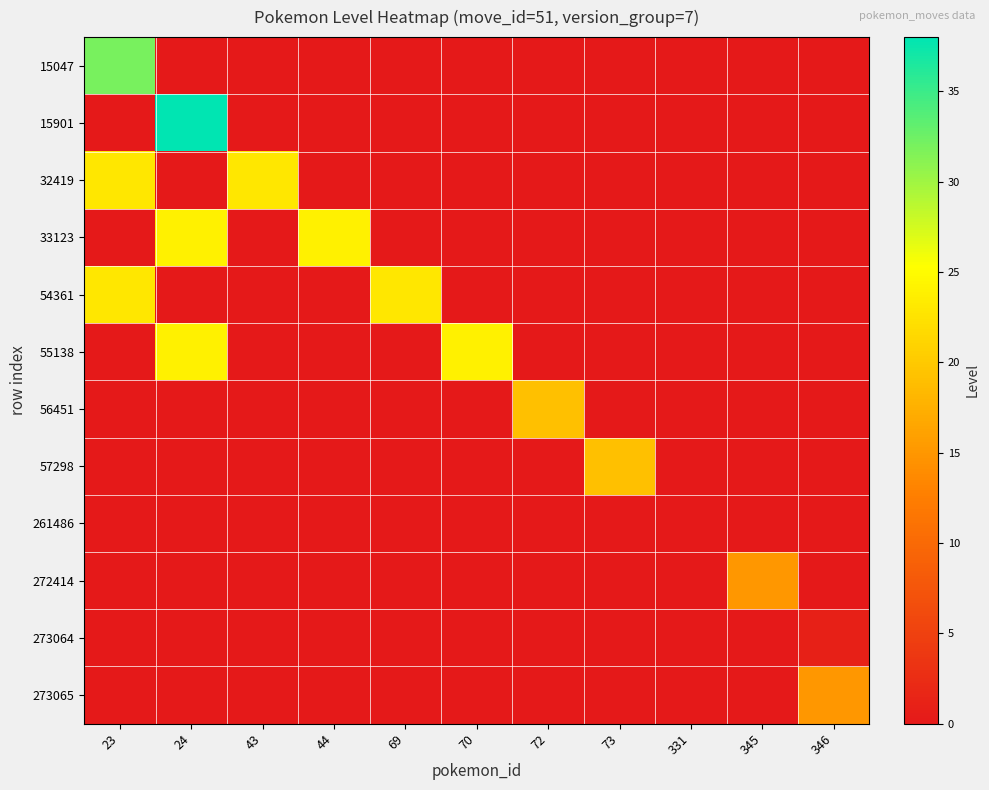

Reading left to right, list all the values displayed in this chart.

15047: 23=32	24=0	43=0	44=0	69=0	70=0	72=0	73=0	331=0	345=0	346=0
15901: 23=0	24=38	43=0	44=0	69=0	70=0	72=0	73=0	331=0	345=0	346=0
32419: 23=23	24=0	43=23	44=0	69=0	70=0	72=0	73=0	331=0	345=0	346=0
33123: 23=0	24=24	43=0	44=24	69=0	70=0	72=0	73=0	331=0	345=0	346=0
54361: 23=23	24=0	43=0	44=0	69=23	70=0	72=0	73=0	331=0	345=0	346=0
55138: 23=0	24=24	43=0	44=0	69=0	70=24	72=0	73=0	331=0	345=0	346=0
56451: 23=0	24=0	43=0	44=0	69=0	70=0	72=19	73=0	331=0	345=0	346=0
57298: 23=0	24=0	43=0	44=0	69=0	70=0	72=0	73=19	331=0	345=0	346=0
261486: 23=0	24=0	43=0	44=0	69=0	70=0	72=0	73=0	331=0	345=0	346=0
272414: 23=0	24=0	43=0	44=0	69=0	70=0	72=0	73=0	331=0	345=15	346=0
273064: 23=0	24=0	43=0	44=0	69=0	70=0	72=0	73=0	331=0	345=0	346=1
273065: 23=0	24=0	43=0	44=0	69=0	70=0	72=0	73=0	331=0	345=0	346=15